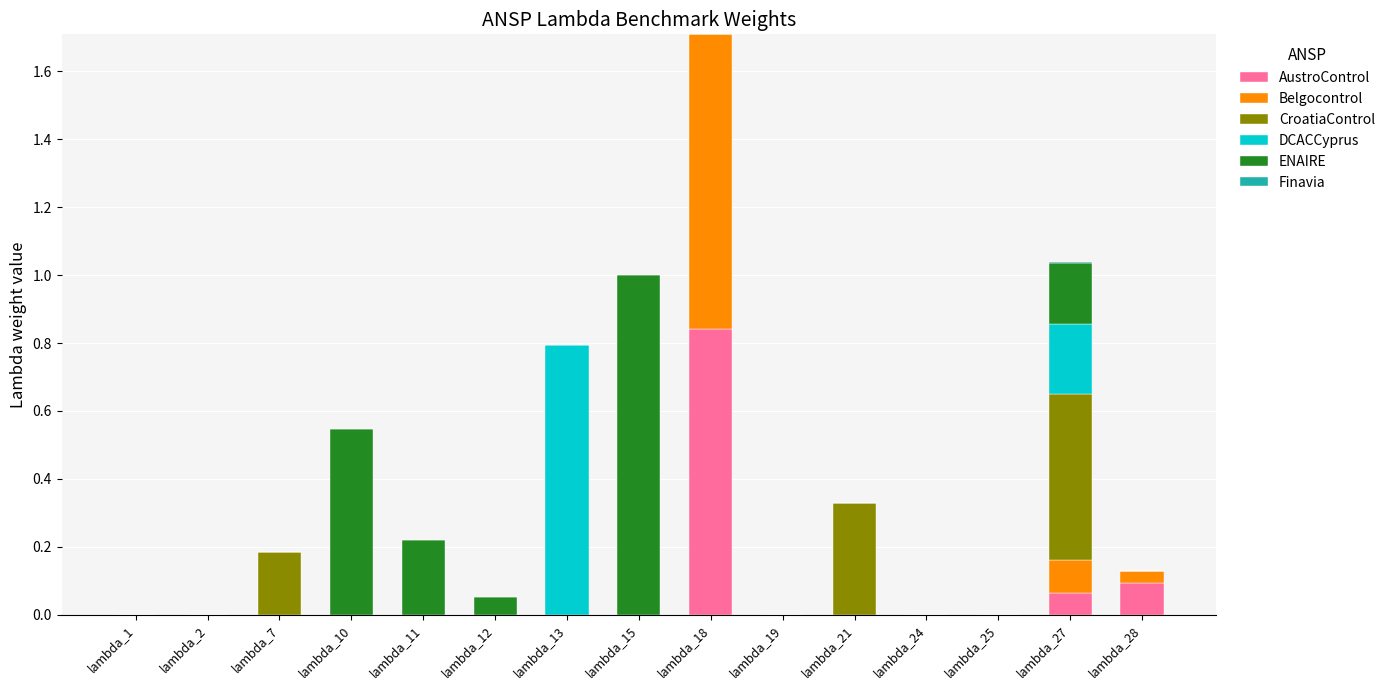

At which label does AustroControl reach its peak?

lambda_18